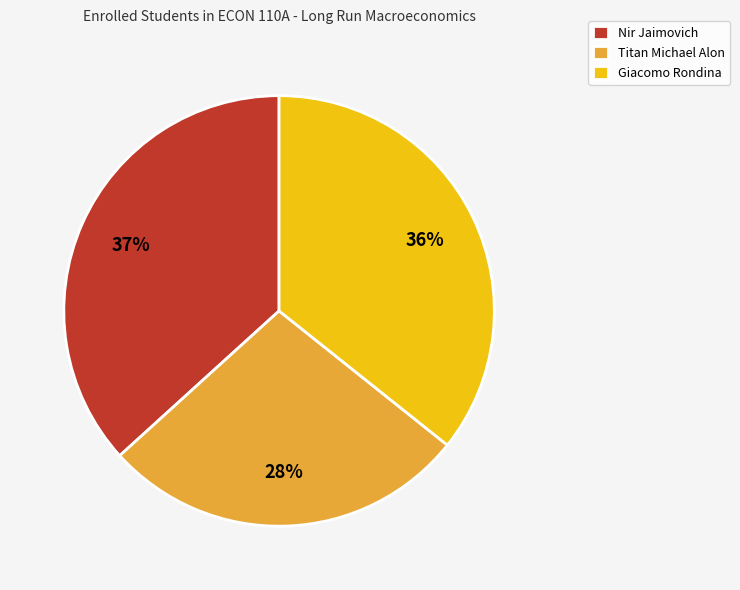

Do Titan Michael Alon and Giacomo Rondina together represent more than half of the pie?

Yes